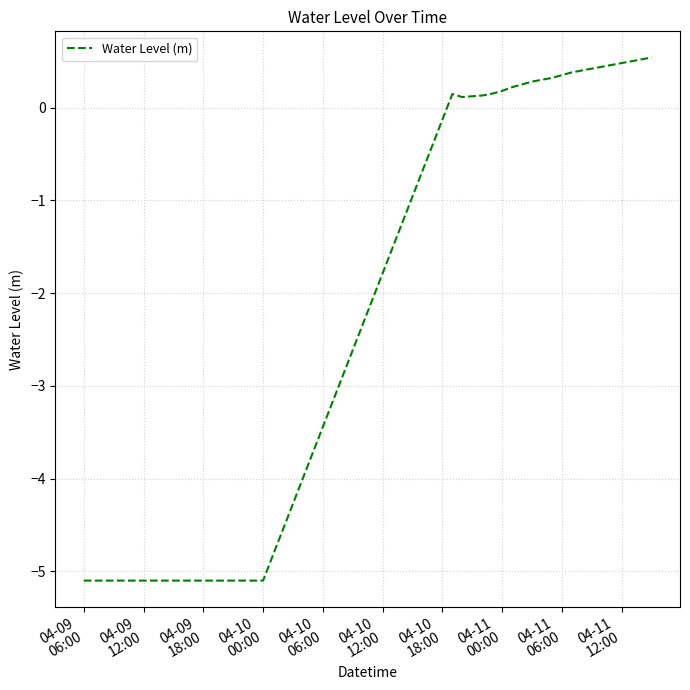

What is the difference between the maximum and minimum values?

5.6